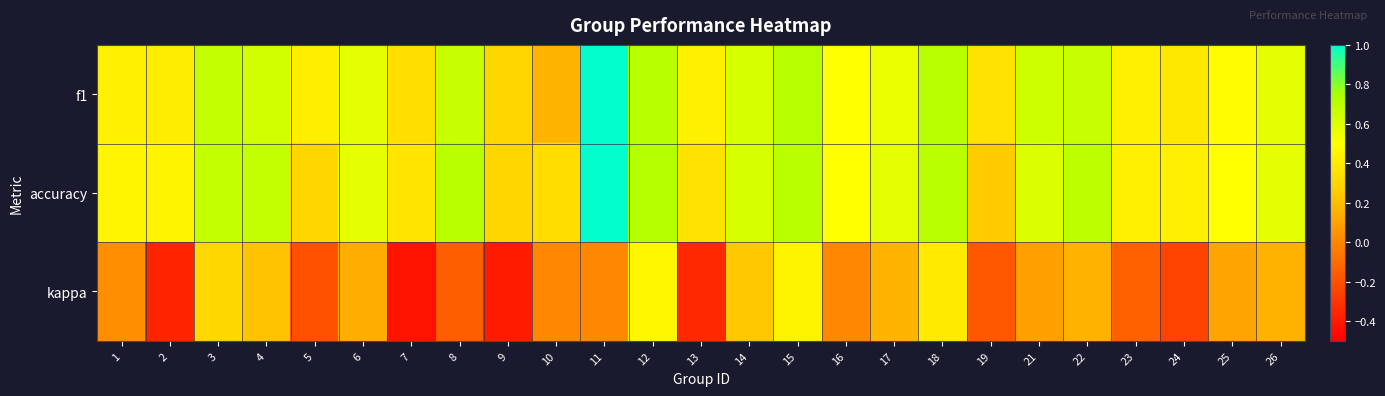

List the series in order of their peak value, lowest first.

kappa, f1, accuracy